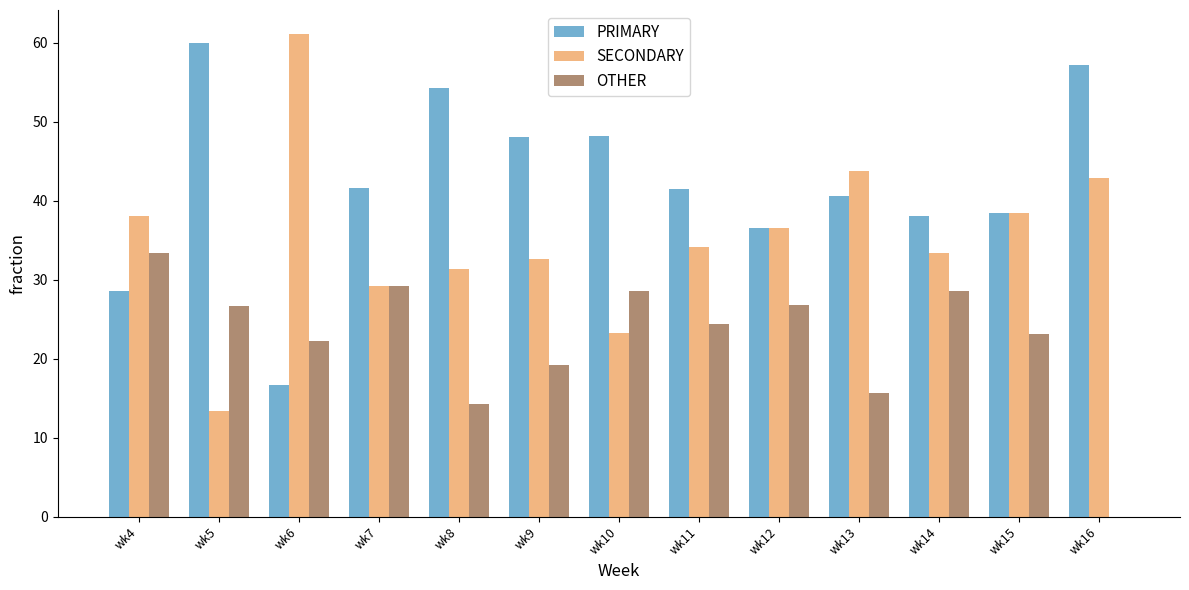

Between wk10 and wk16, which series saw the biggest shift?

OTHER